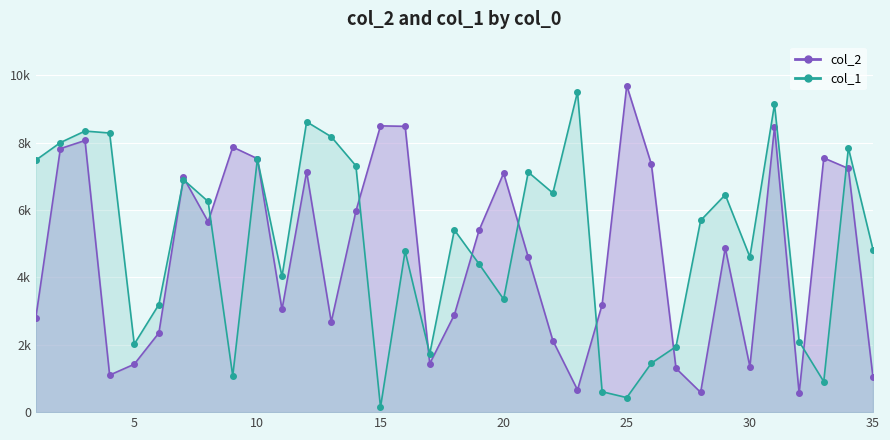

Which series changed the most between 17 and 21?

col_1